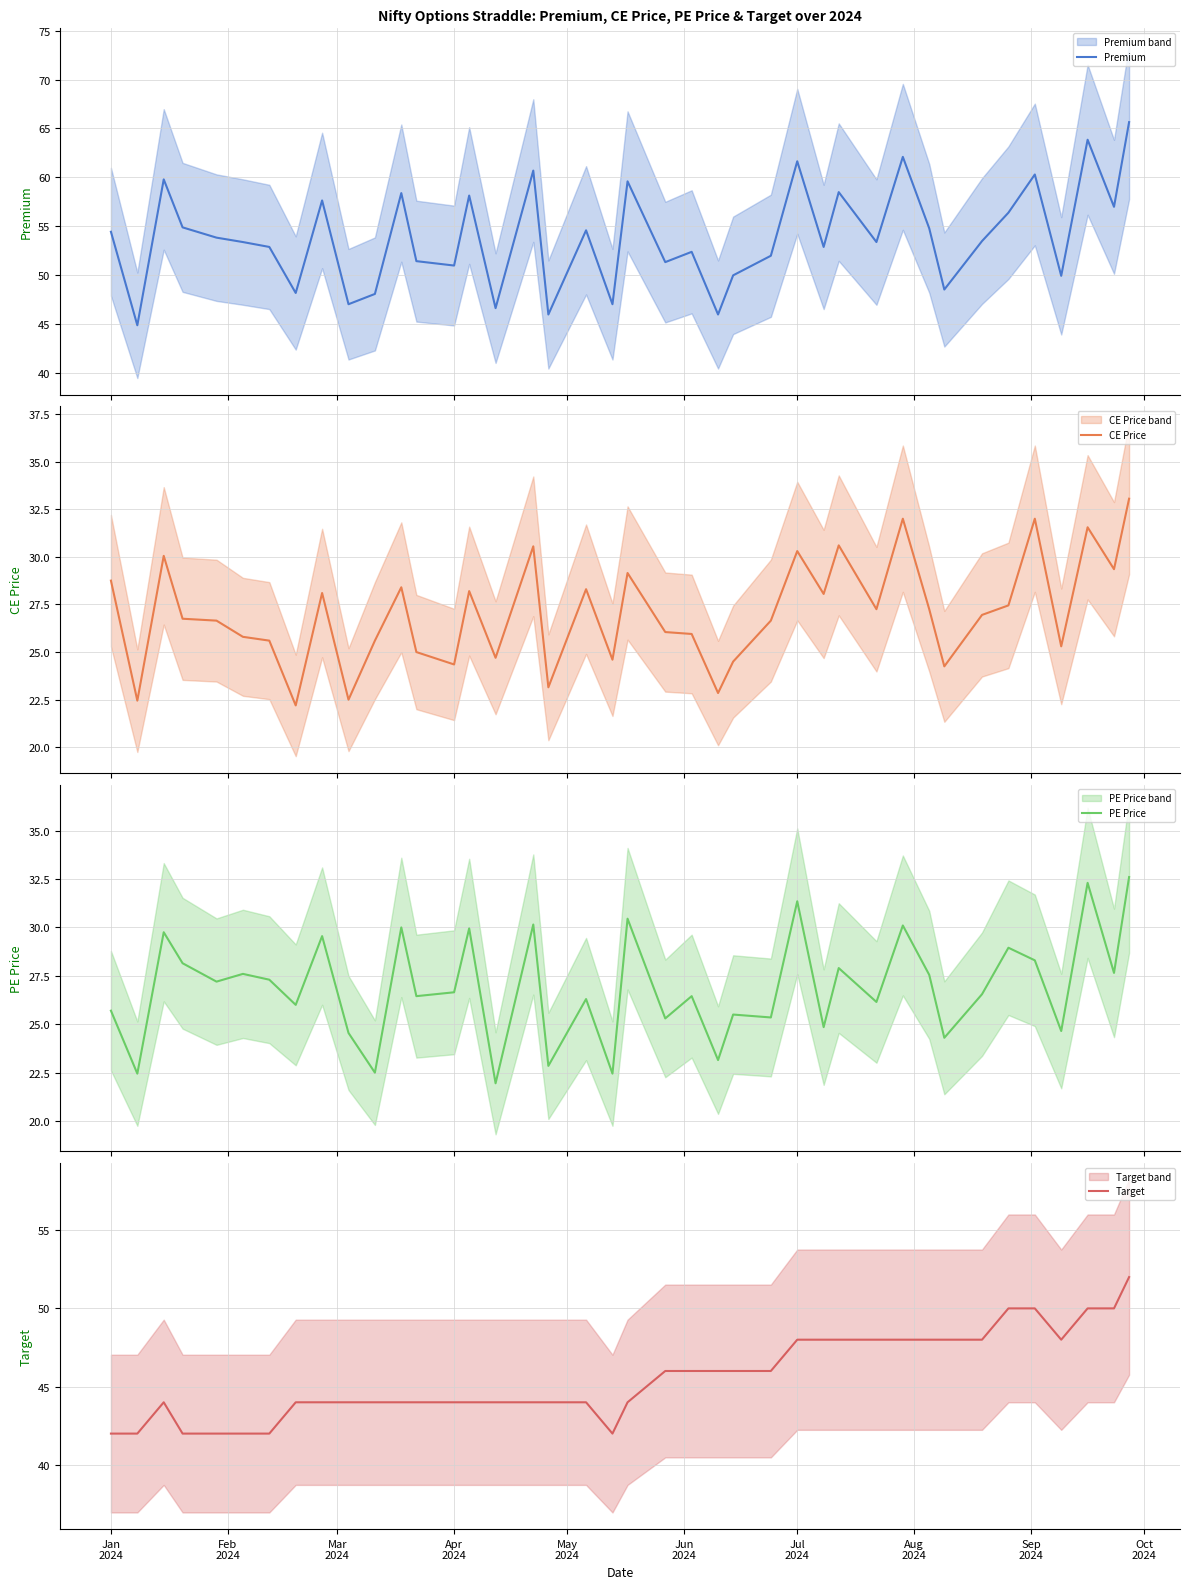

What is the lowest value of the Premium series?

44.9